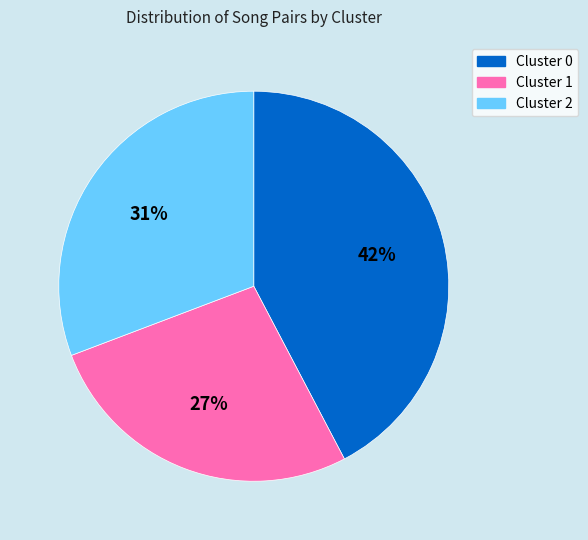

What percentage is the Cluster 0 slice, to the nearest percent?

42%